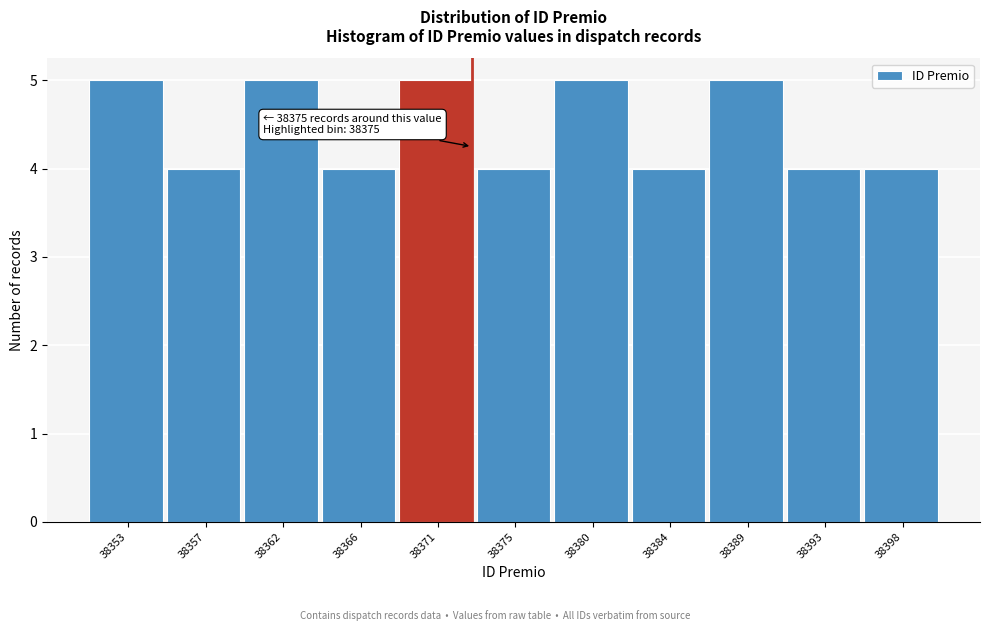

Reading left to right, list all the values displayed in this chart.

38353=5	38357=4	38362=5	38366=4	38371=5	38375=4	38380=5	38384=4	38389=5	38393=4	38398=4